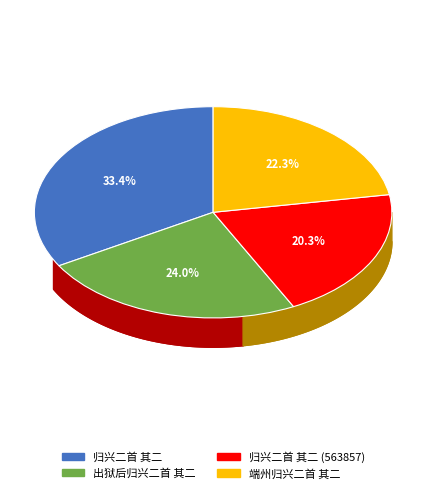

What percentage is the 出狱后归兴二首 其二 slice, to the nearest percent?

24%